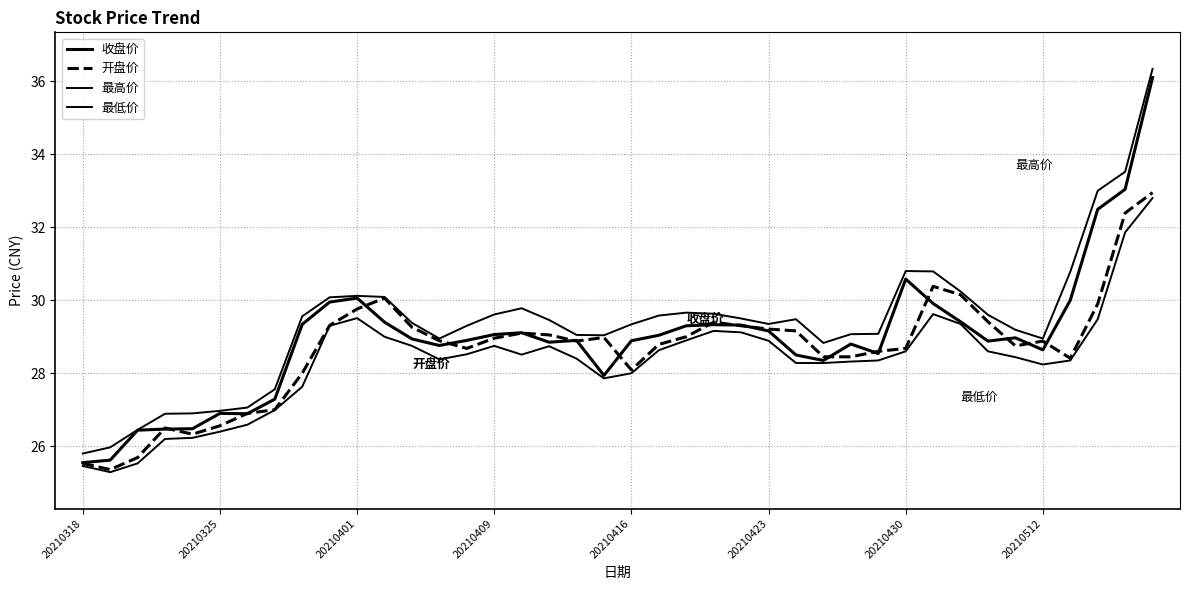

Does the chart display data point markers on the line(s)?

No